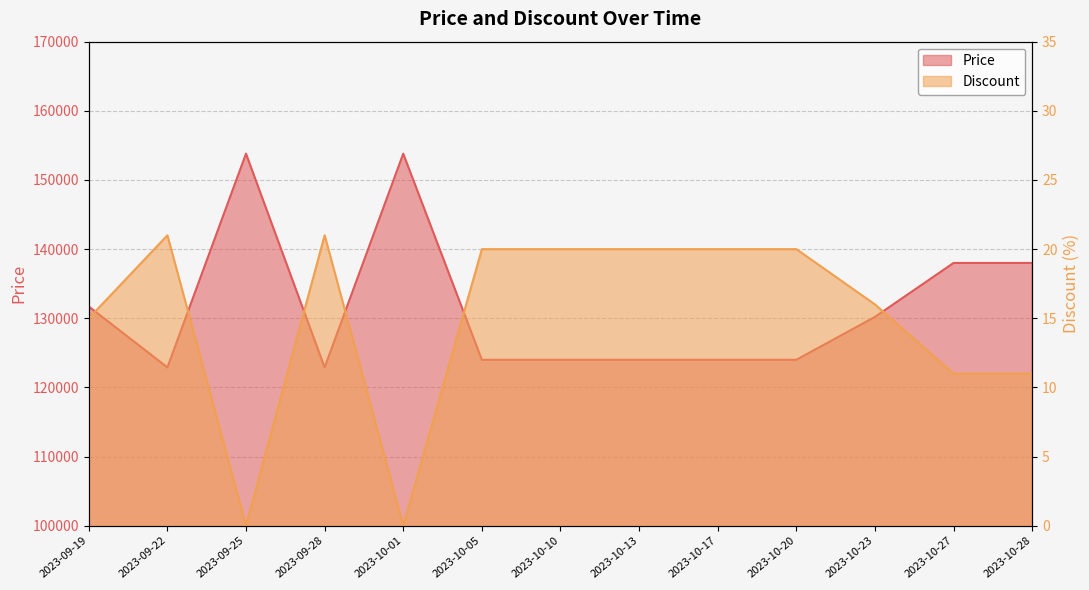

At 2023-09-19, list the series in order from largest to smallest.

Price, Discount